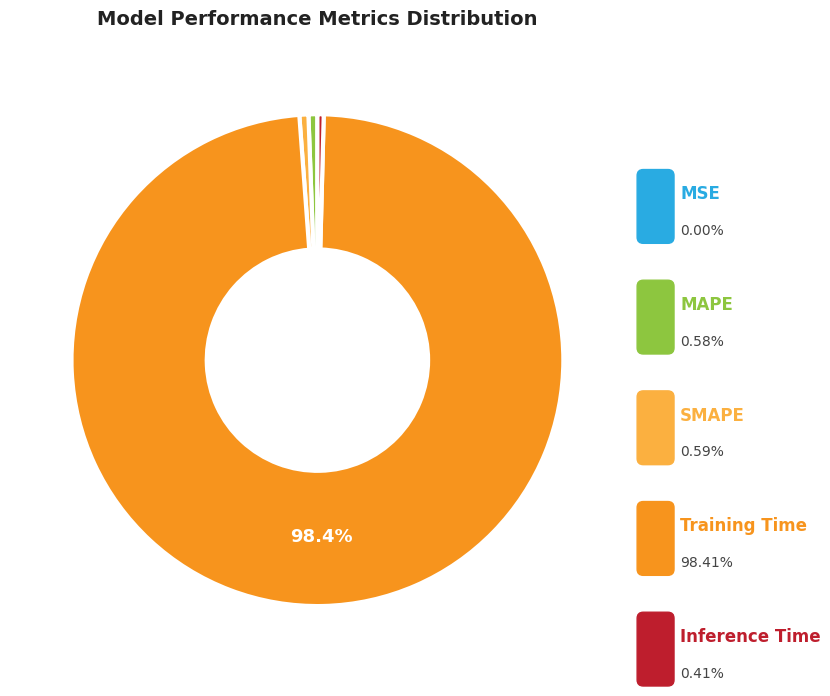

The Training Time slice represents 99% of the pie. True or false?

False